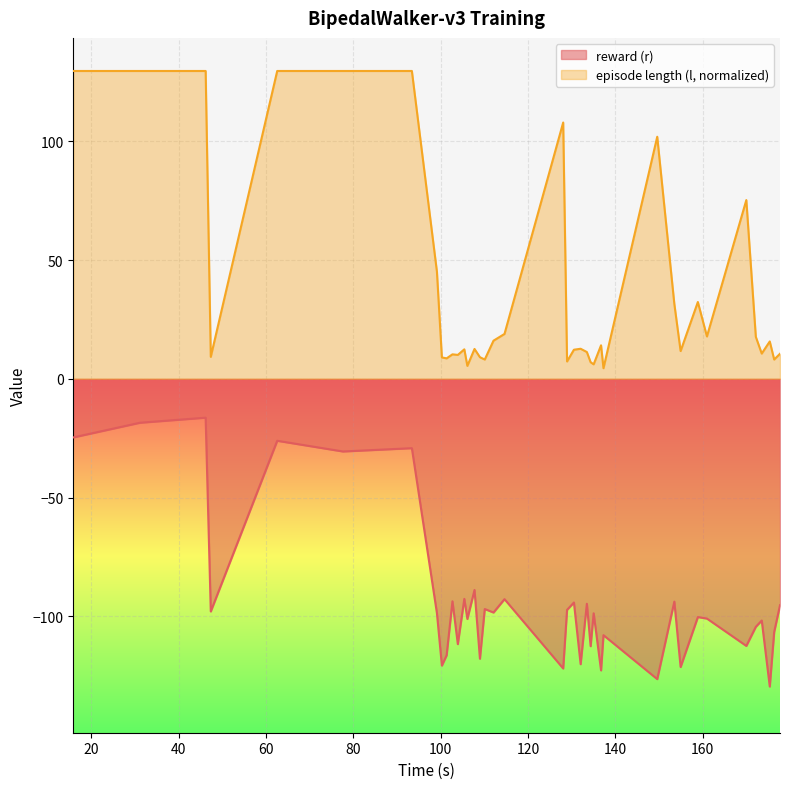

What is the highest value of the episode length (l) series?

129.6